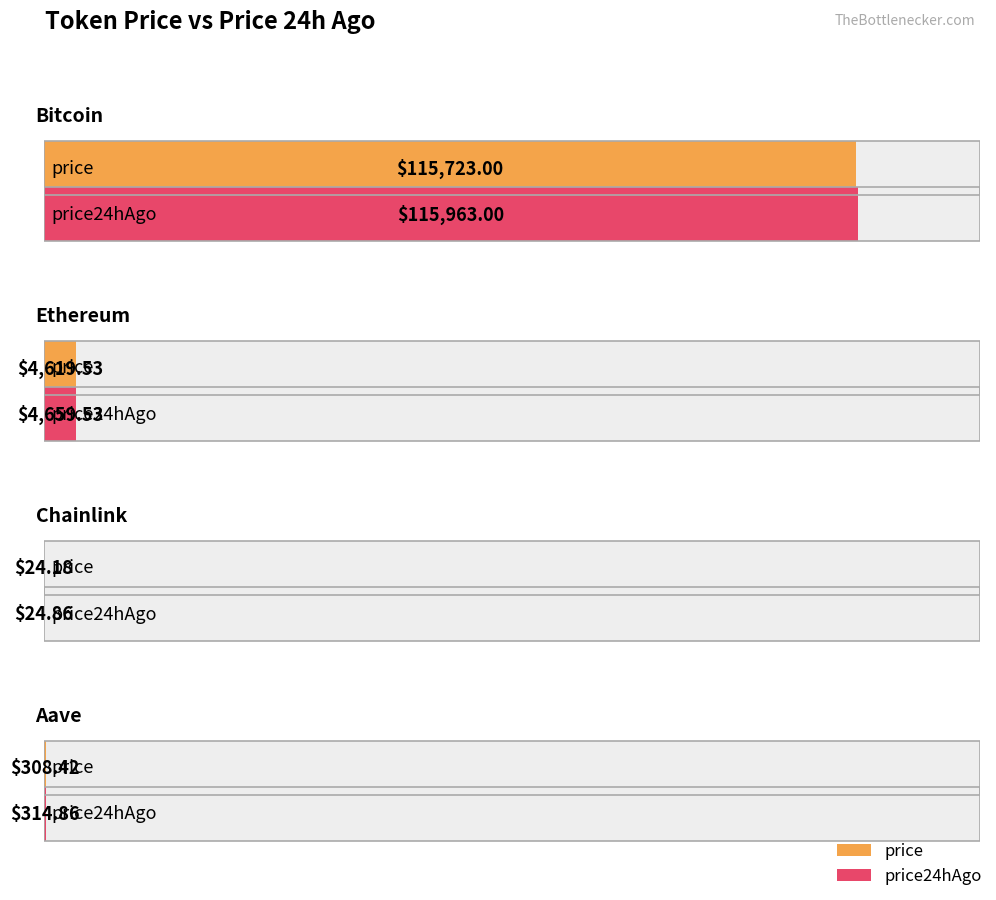

True or false: price24hAgo has a value of 12.3 at Chainlink.

False